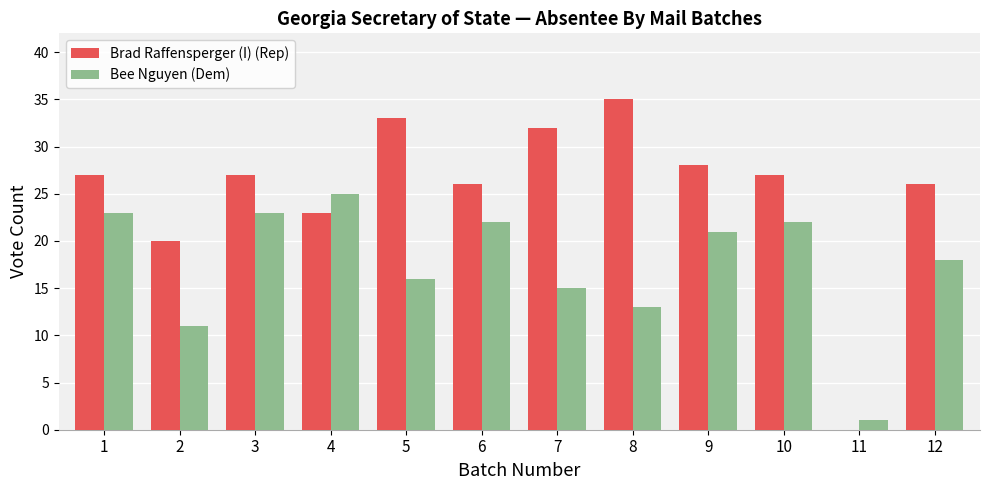

What is the difference between the Bee Nguyen (Dem) values at 4 and 1?

2